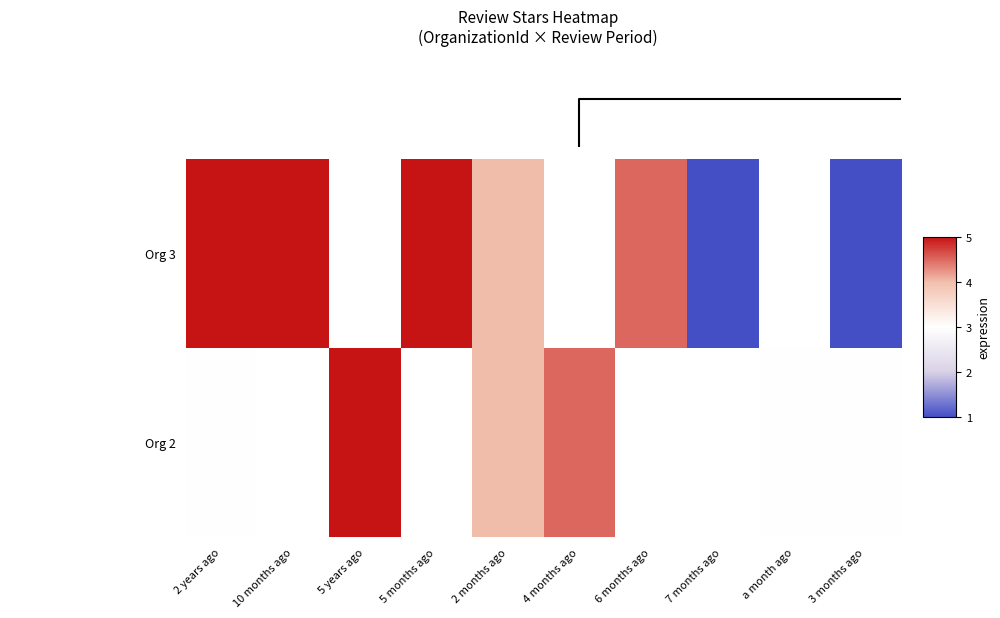

How many values in the Org 3 series exceed 4?

4